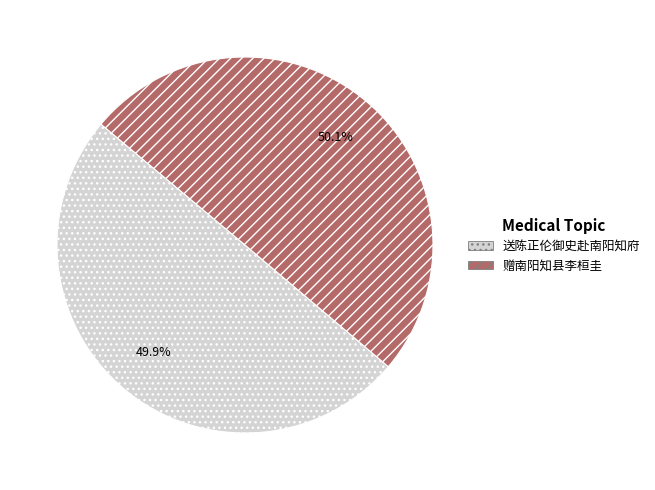

Is there a majority slice in this chart?

Yes